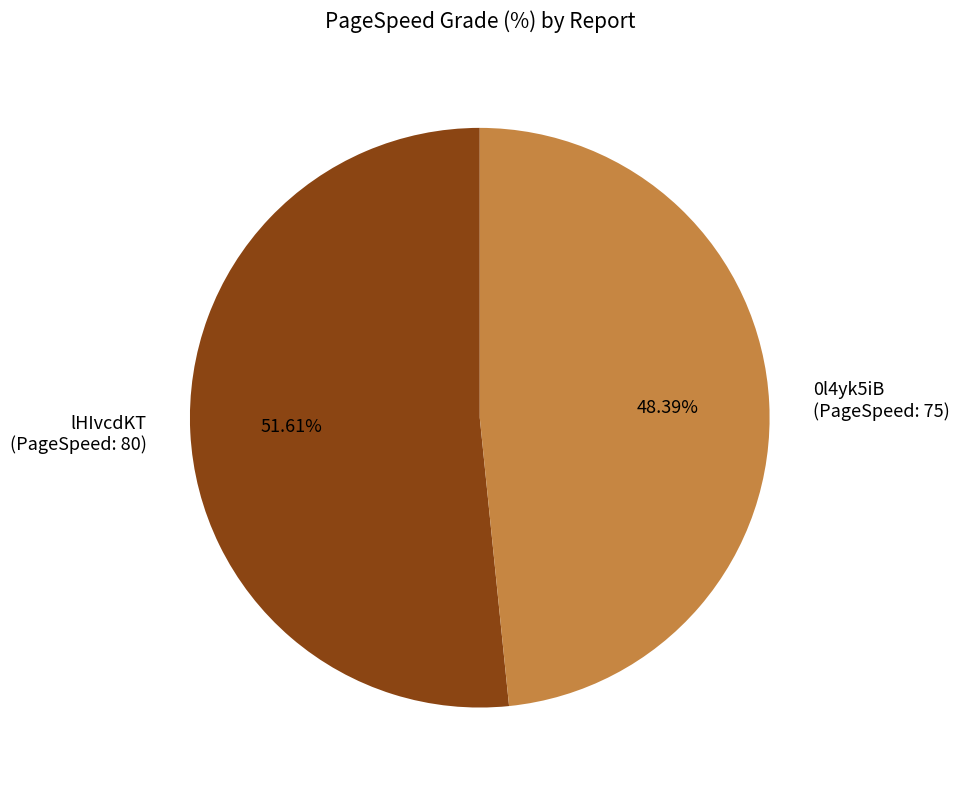

Does any single category account for the majority?

Yes